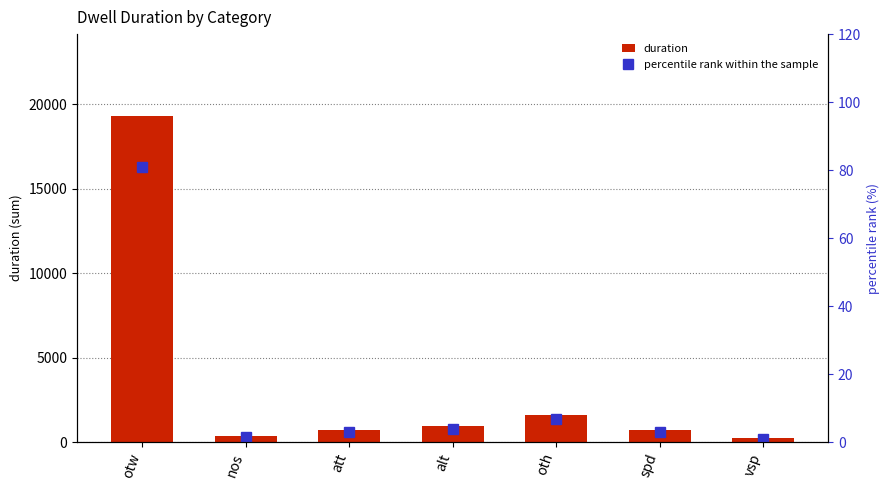

Which category has the lowest value in the duration series?

vsp